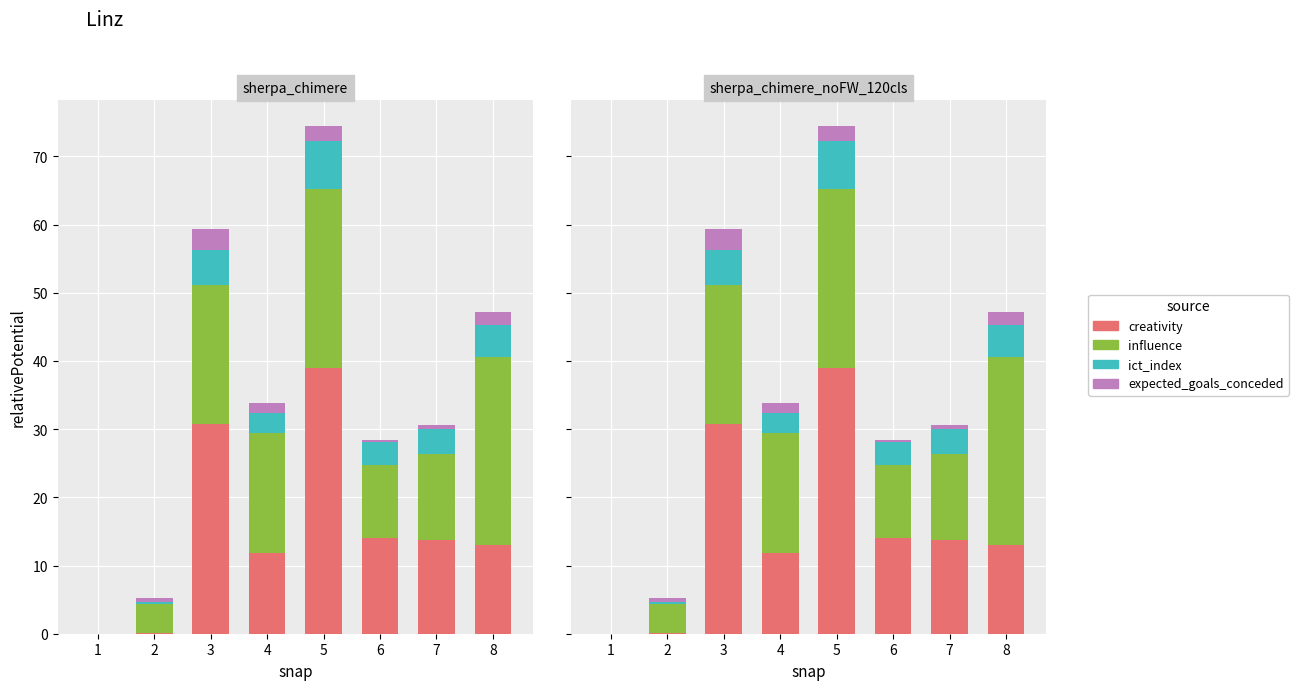

What is the difference between the maximum and minimum values in the influence series?

27.6